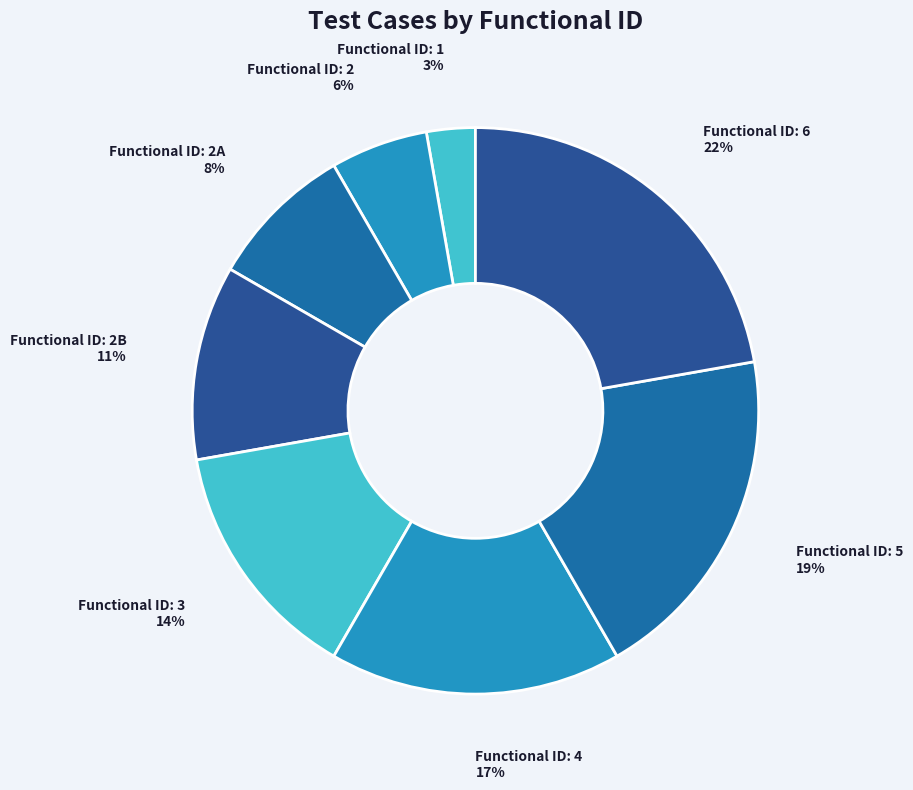

Count the number of slices in the pie.

8